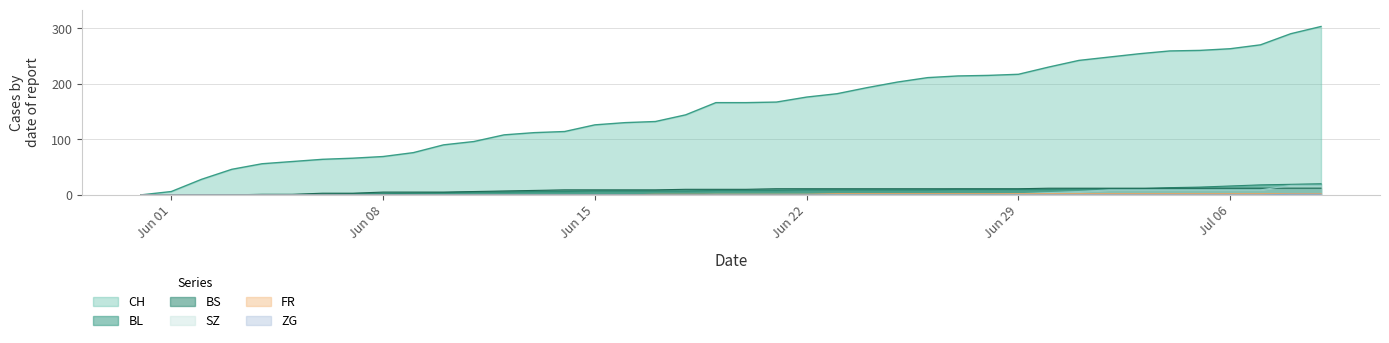

True or false: BS and BL intersect in this chart.

True